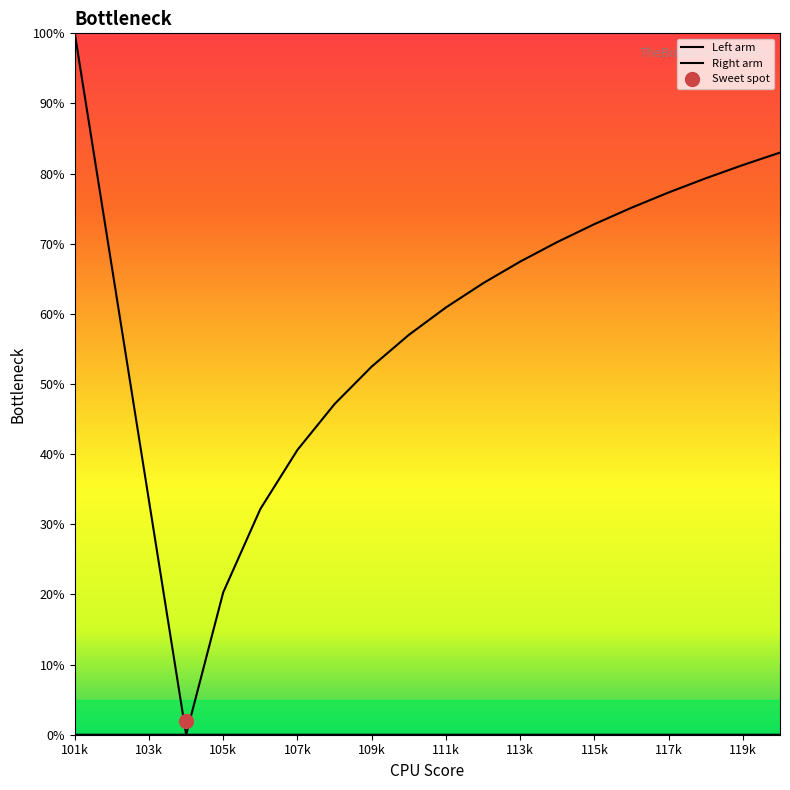

What is the average value of the Left arm series?

10.0